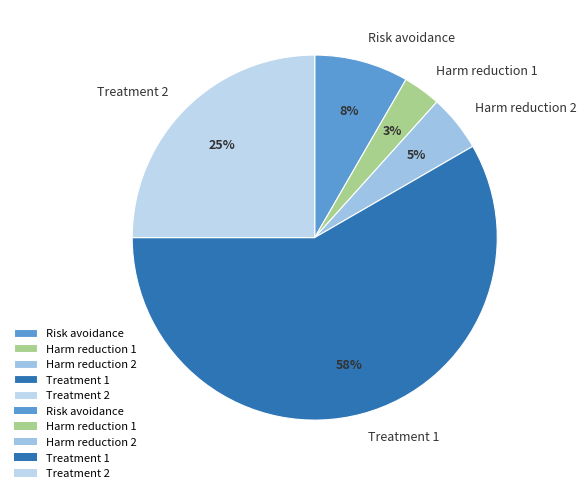

Which slice represents more than half of the pie?

Treatment 1